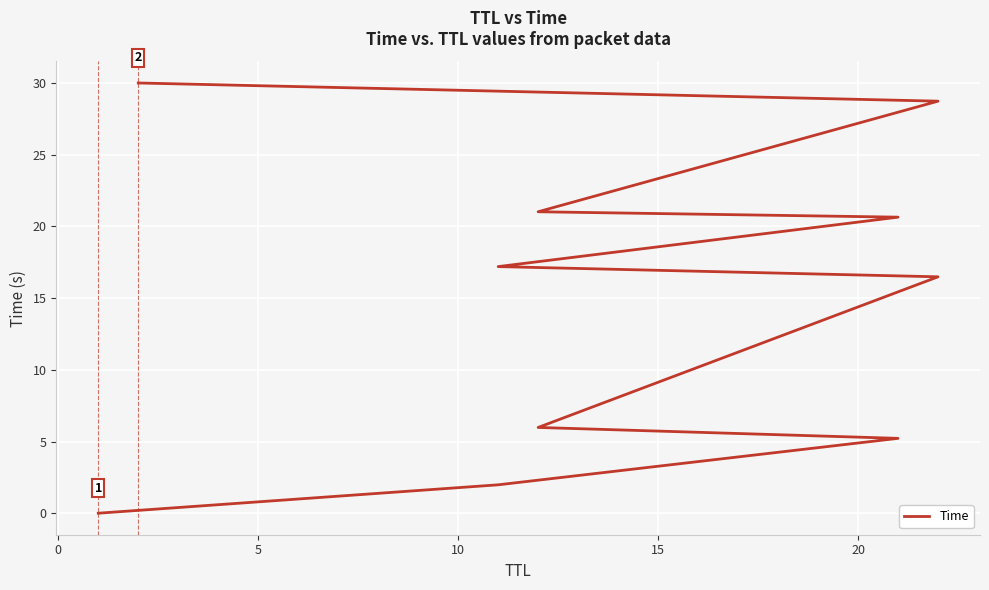

Reading left to right, transcribe all the data shown in this chart.

0.0	2.0	5.2	6.0	16.5	17.2	20.6	21.0	28.7	30.0